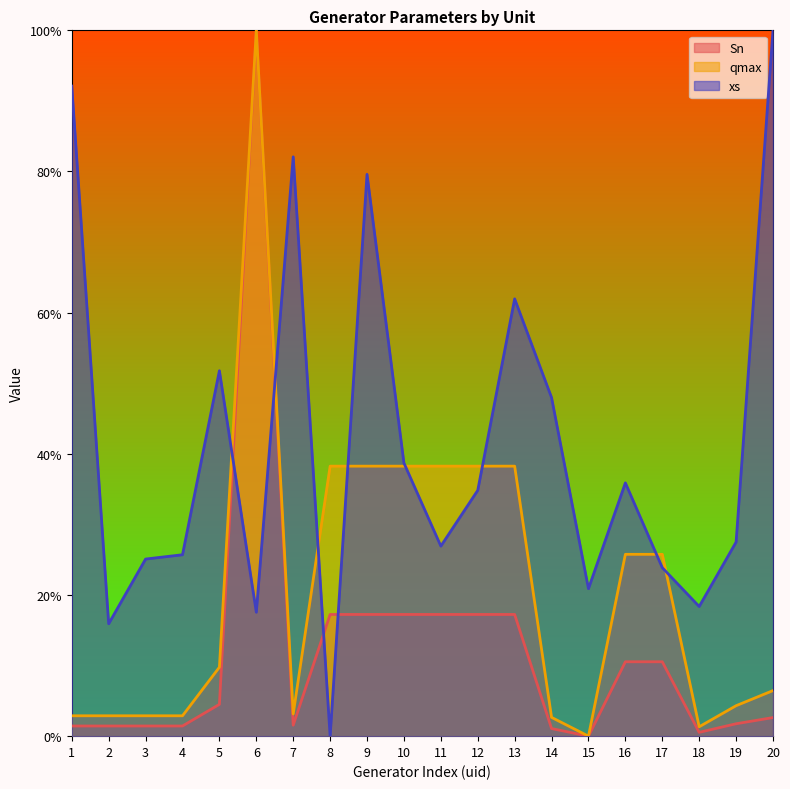

At which category is the sum across all series the highest?

6